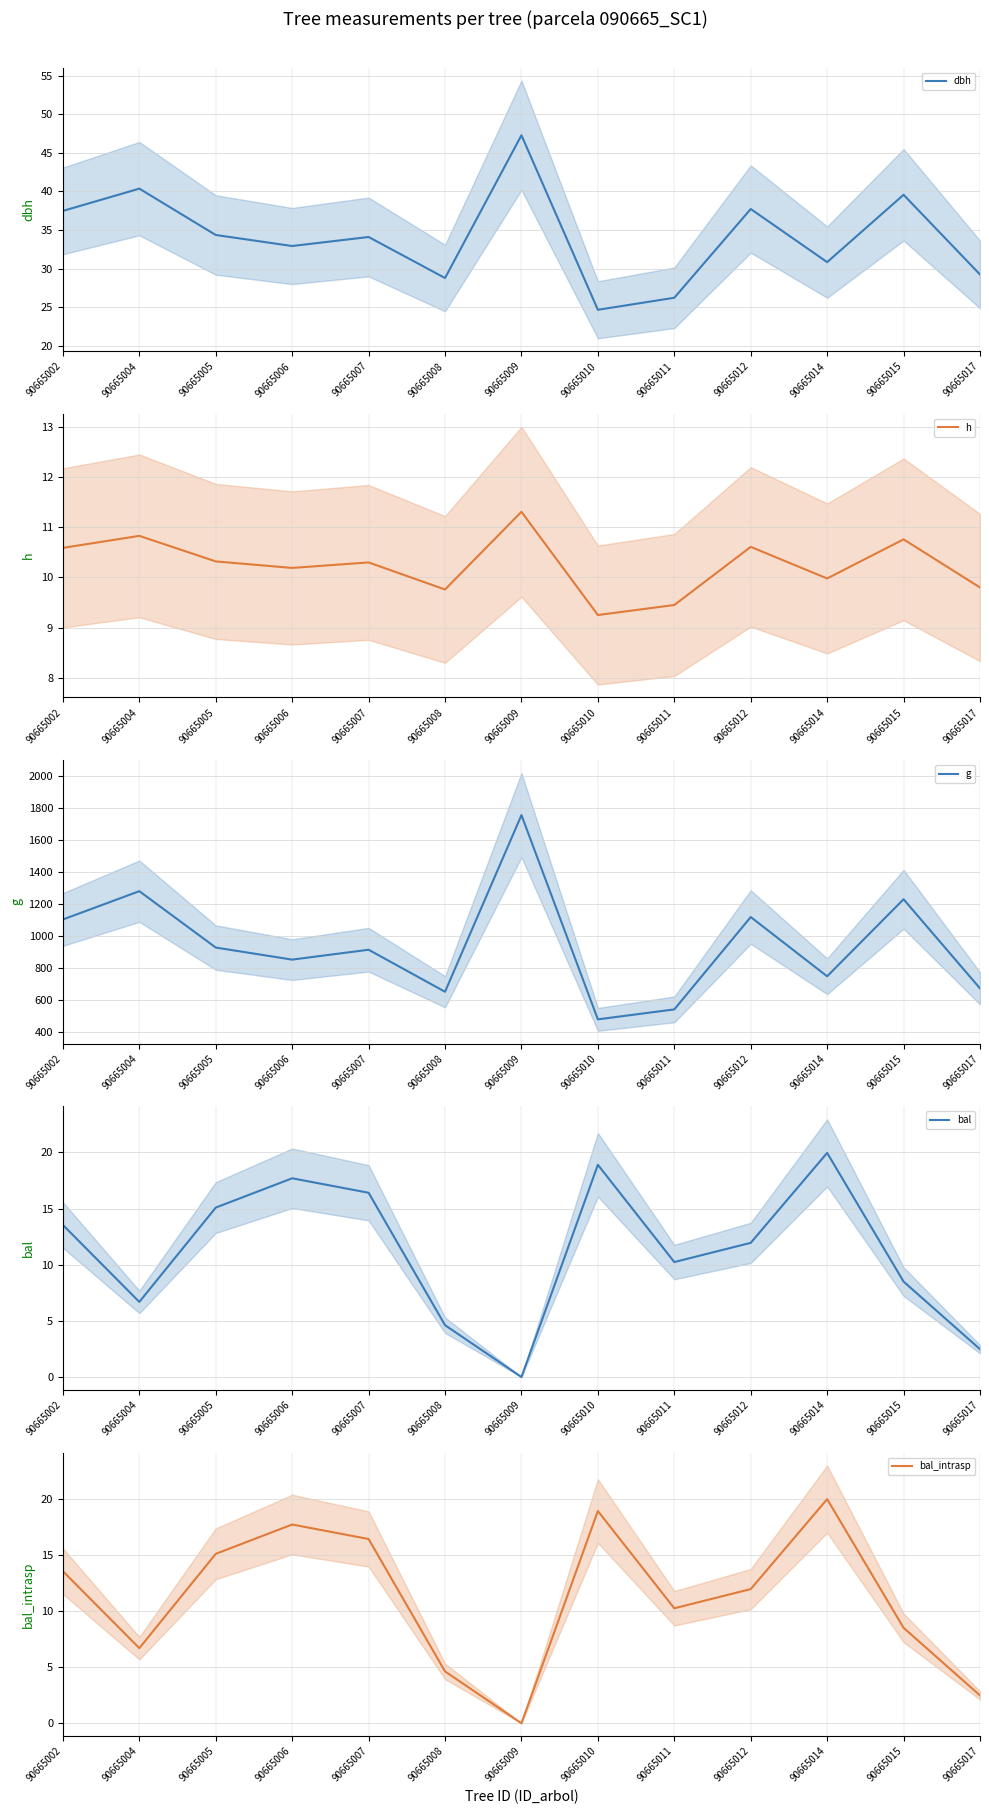

The value of bal at 90665012 is 16.4. True or false?

False